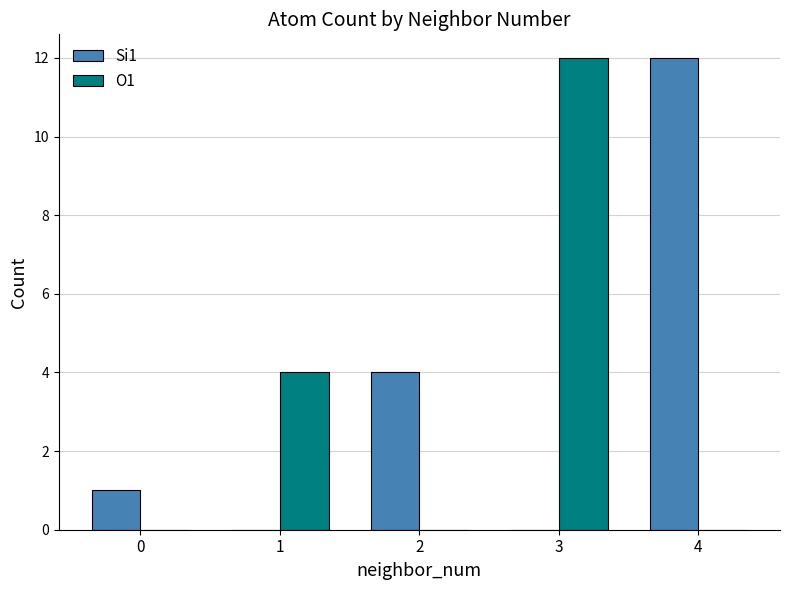

The value of Si1 at 1 is 0. True or false?

True